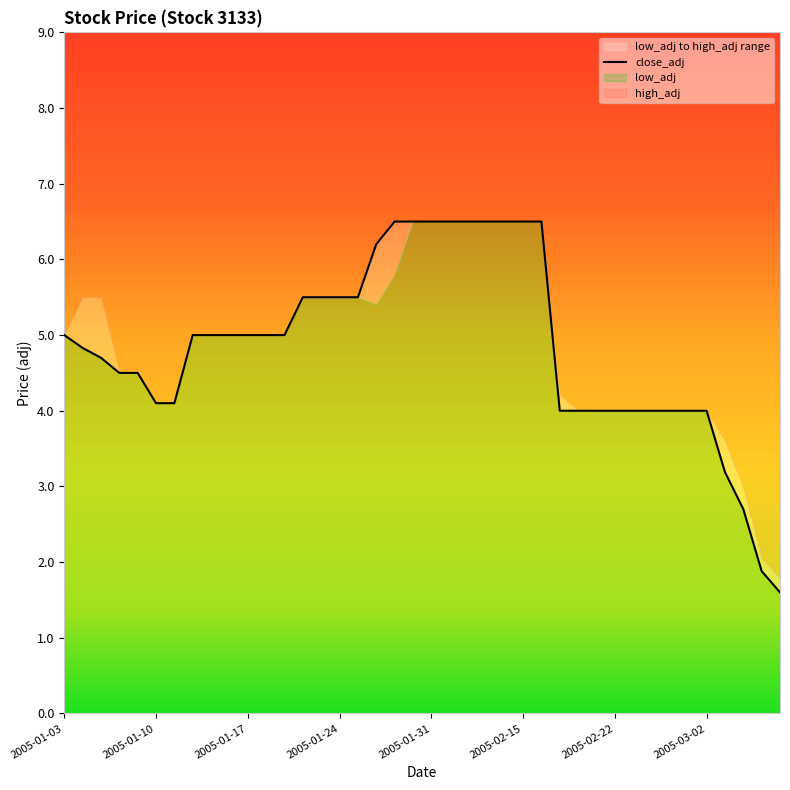

Does the chart display data point markers on the line(s)?

No